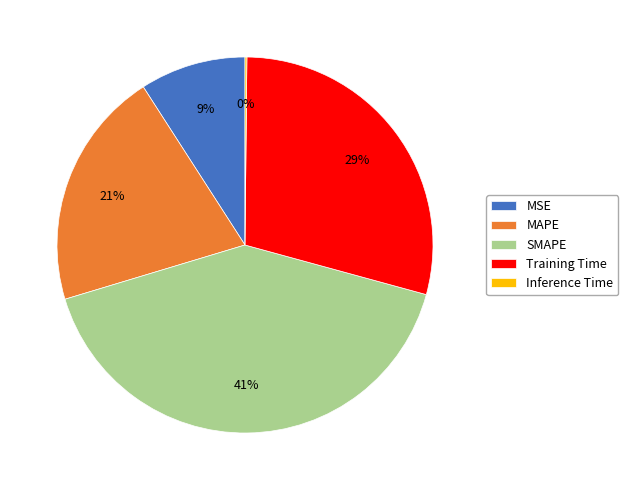

Approximately how many times larger is the value at Training Time compared to MAPE?

1.4